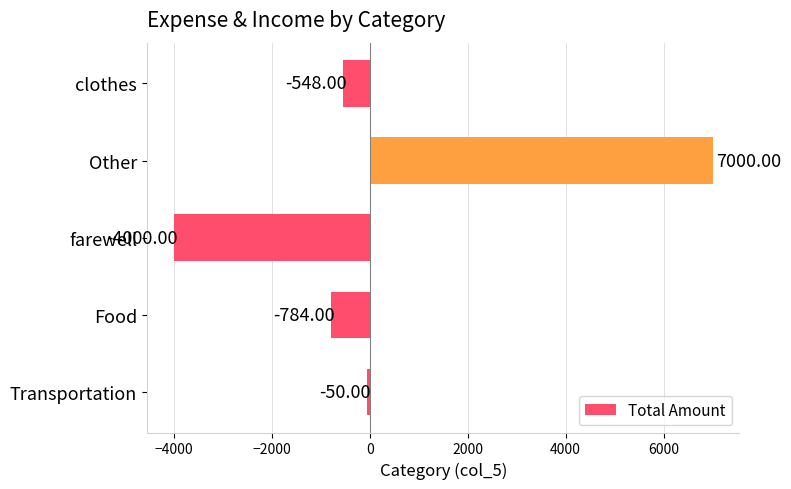

Count the number of categories in the chart.

5